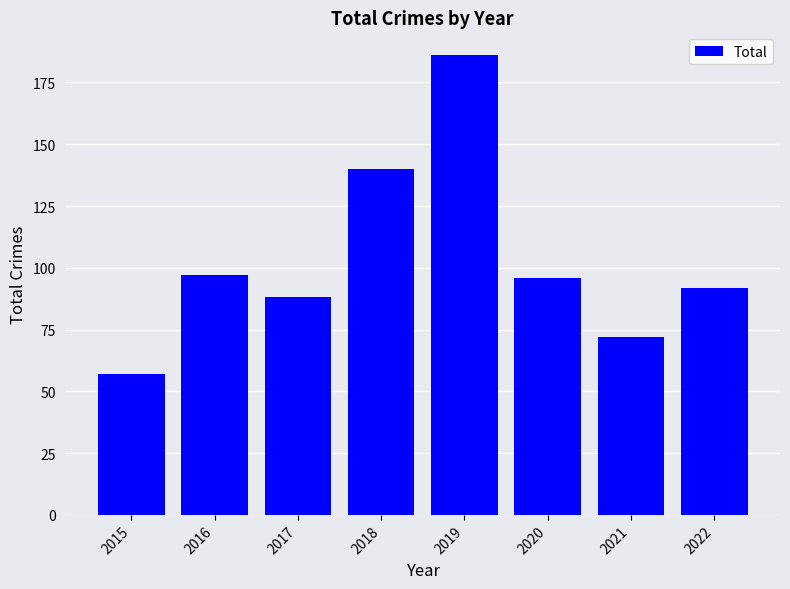

What is the approximate value at 2019?

186